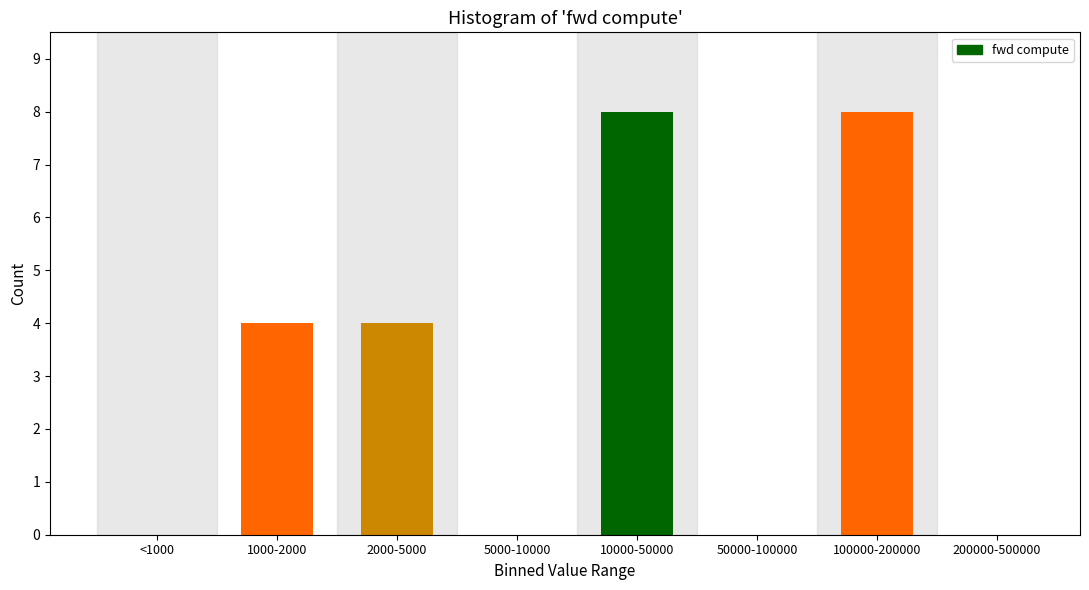

Reading left to right, list all the values displayed in this chart.

<1000=0	1000-2000=4	2000-5000=4	5000-10000=0	10000-50000=8	50000-100000=0	100000-200000=8	200000-500000=0